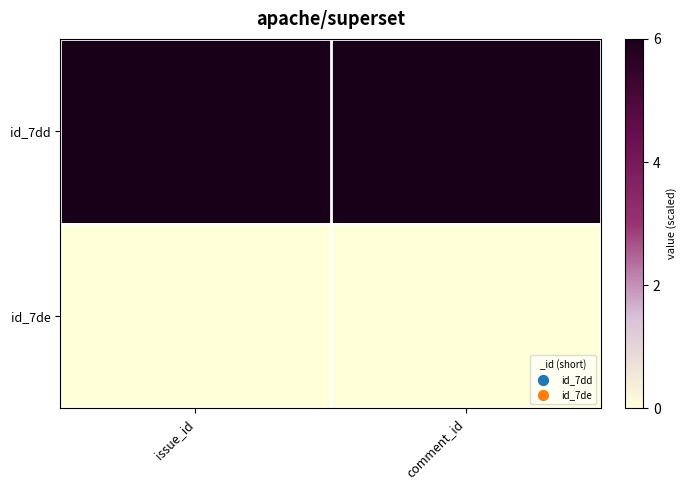

At how many categories does at least one series exceed 2?

2